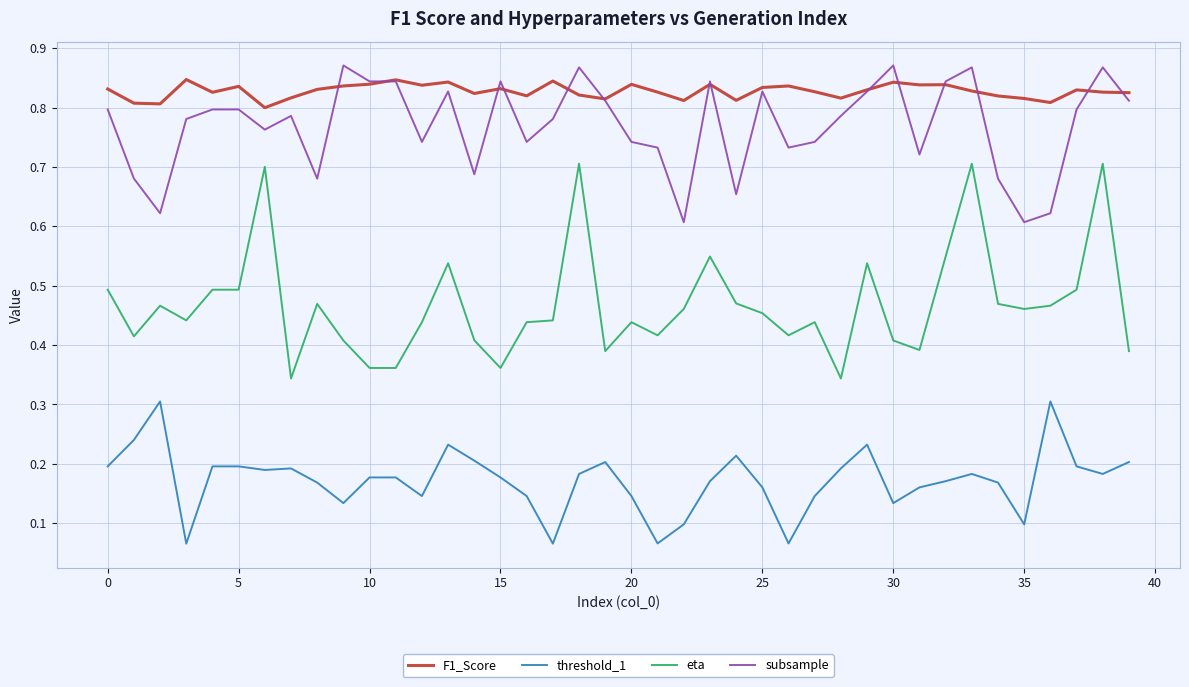

True or false: F1_Score and threshold_1 cross at least once.

False